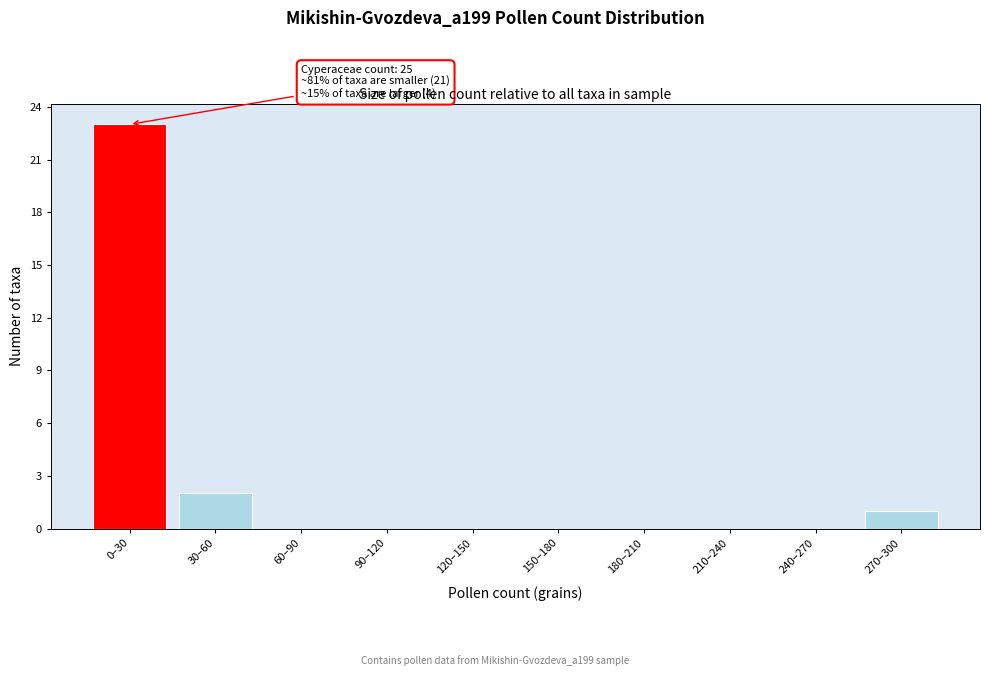

Reading right to left, what are all the values shown in this chart?

270–300=1	240–270=0	210–240=0	180–210=0	150–180=0	120–150=0	90–120=0	60–90=0	30–60=2	0–30=23